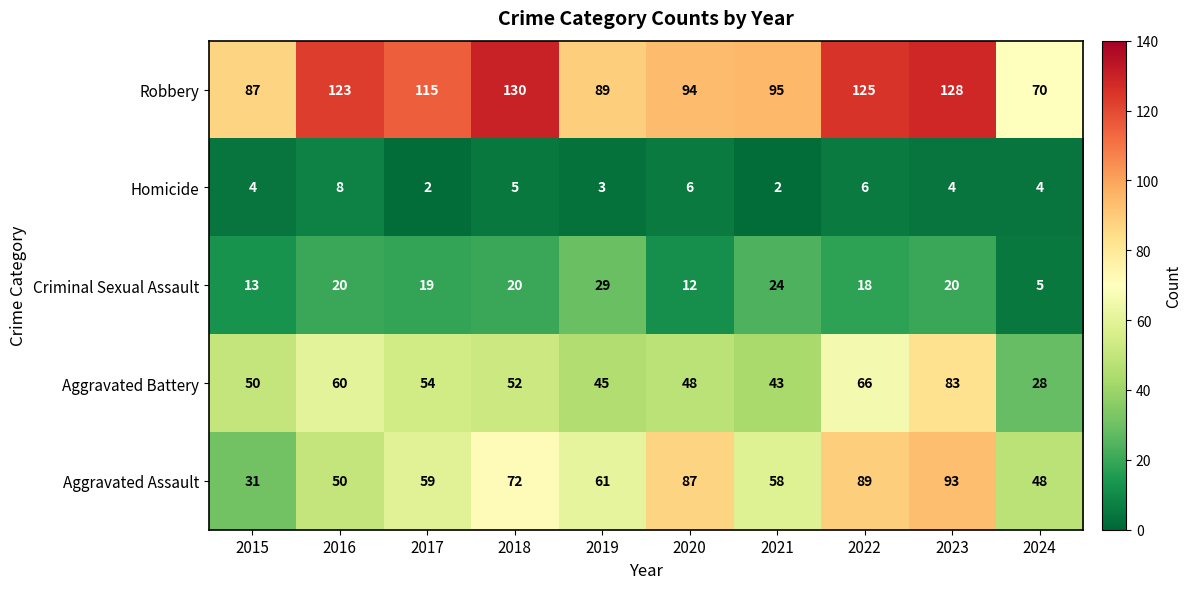

List the series in order of their peak value, highest first.

Robbery, Aggravated Assault, Aggravated Battery, Criminal Sexual Assault, Homicide